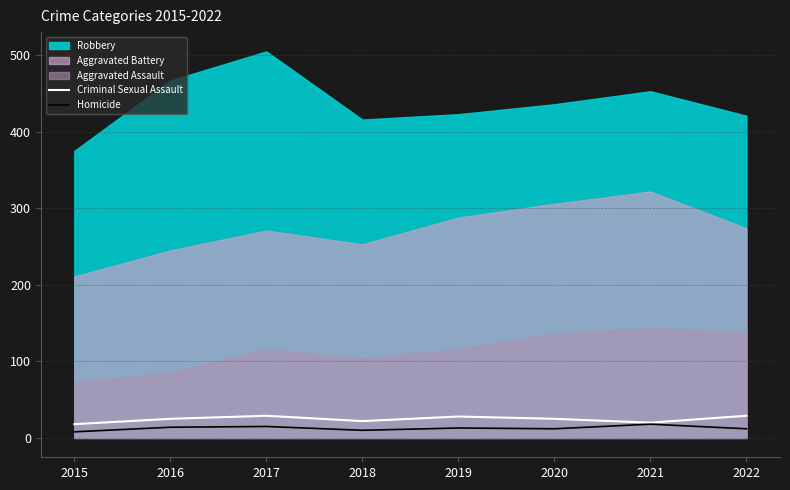

Which category has the highest value in the Homicide series?

2021